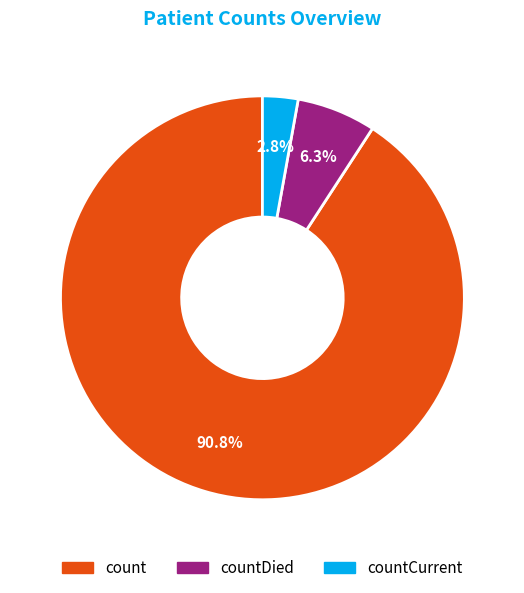

How many slices are in this pie chart?

3